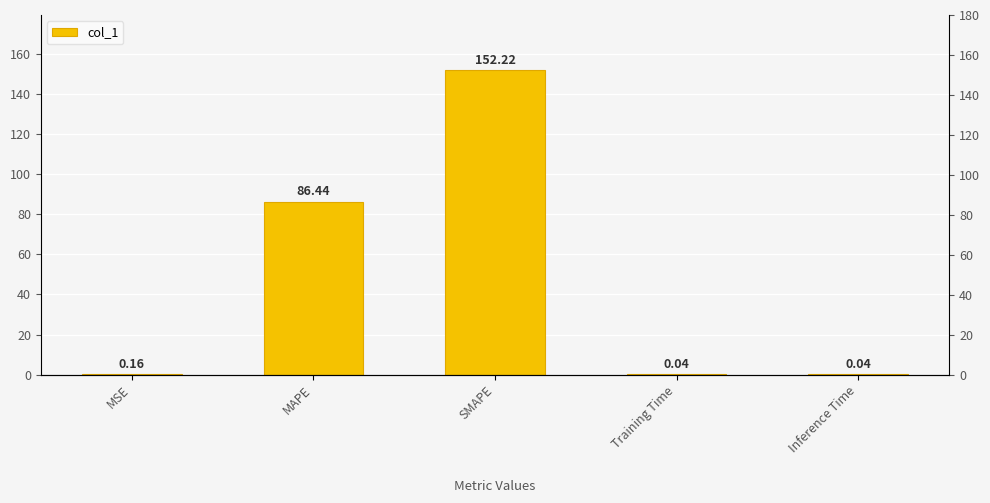

What is the label of the 2nd bar from the right?

Training Time